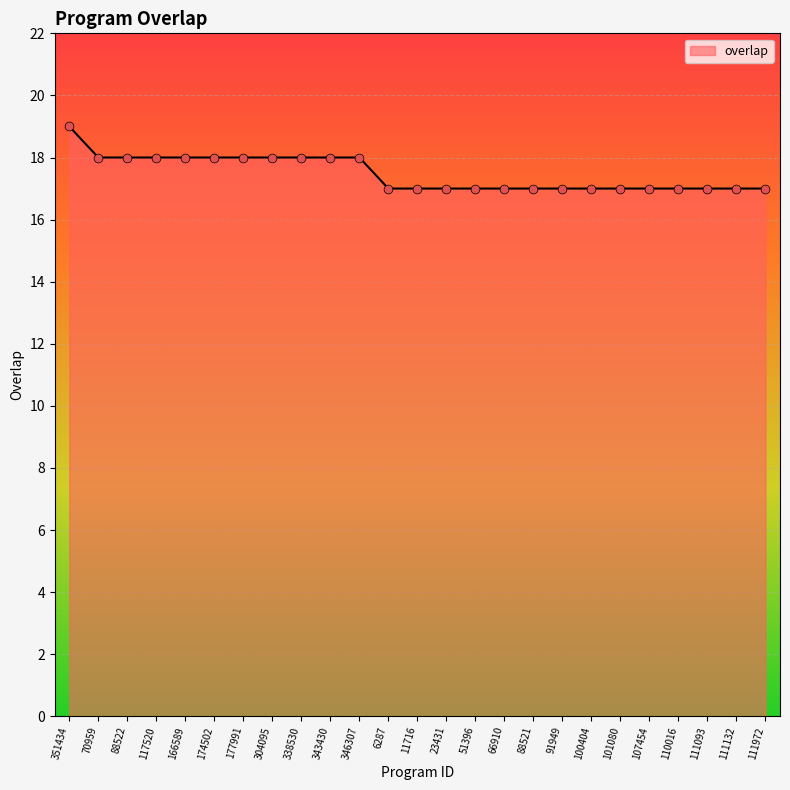

What is the ratio of the value at 166589 to the value at 111093?

1.1